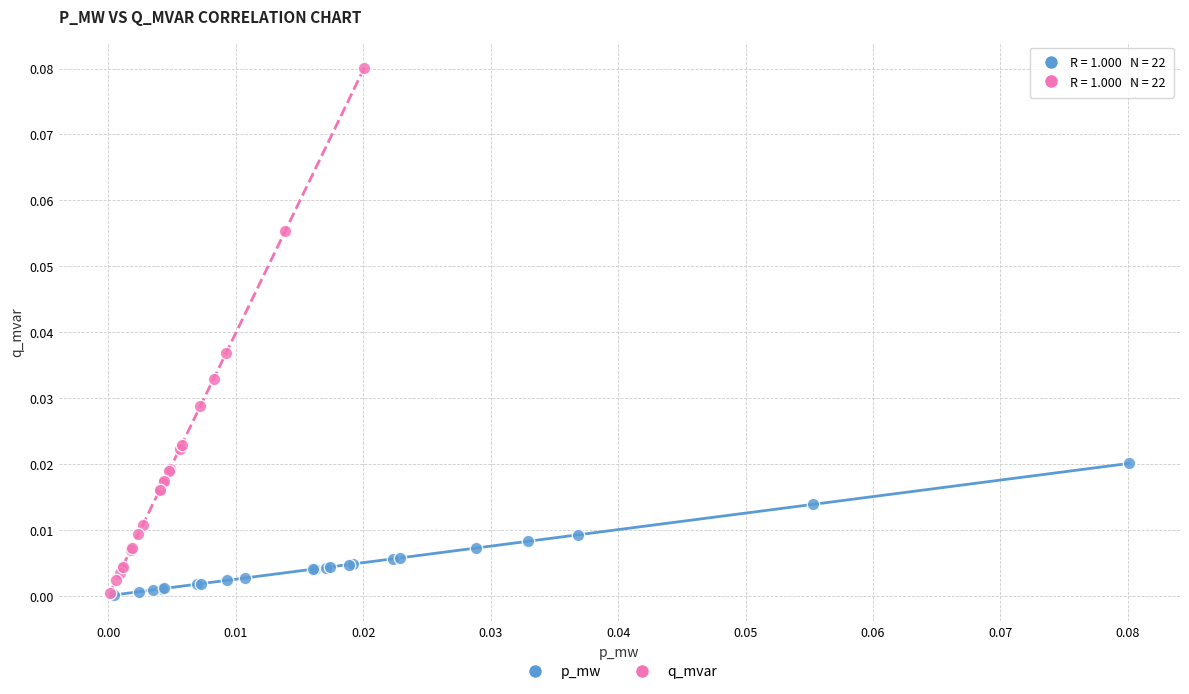

What are all the series names shown in the legend?

p_mw, q_mvar